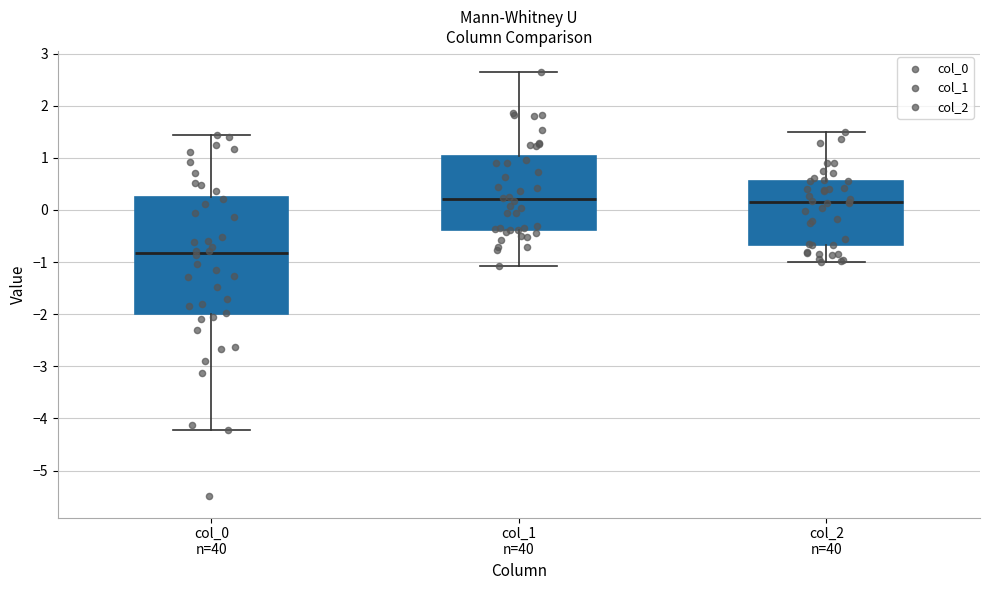

Reading left to right, read every box against the y-axis: the position of its median line, the range the box covers, and the ends of its whiskers. The values are not printed on the chart, so give them approximately, as read against the axis.

col_0 n=40: median -0.8, box -2.0 to 0.2, whiskers -4.2 to 1.4
col_1 n=40: median 0.2, box -0.4 to 1.0, whiskers -1.1 to 2.6
col_2 n=40: median 0.1, box -0.7 to 0.5, whiskers -1.0 to 1.5